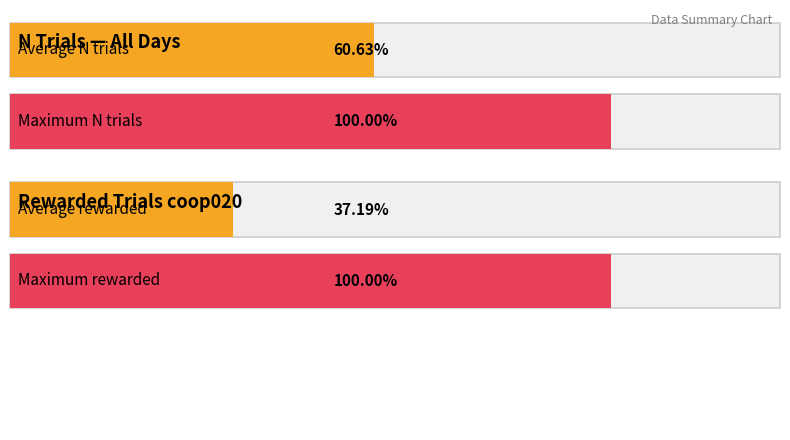

Rank the series at Day 20 from highest to lowest value.

N trials, Rewarded trials coop020